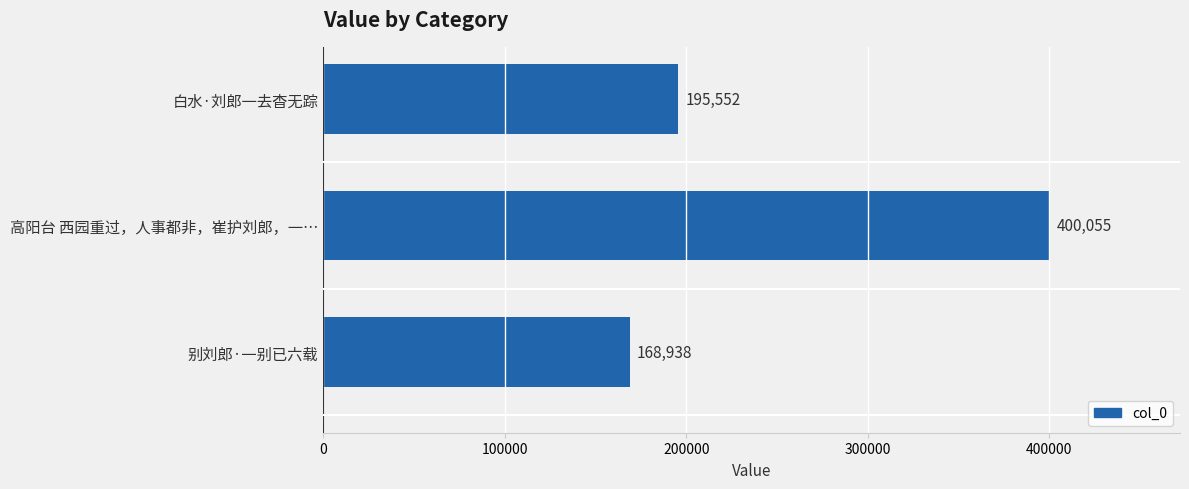

What is the difference between the maximum and minimum values?

231117